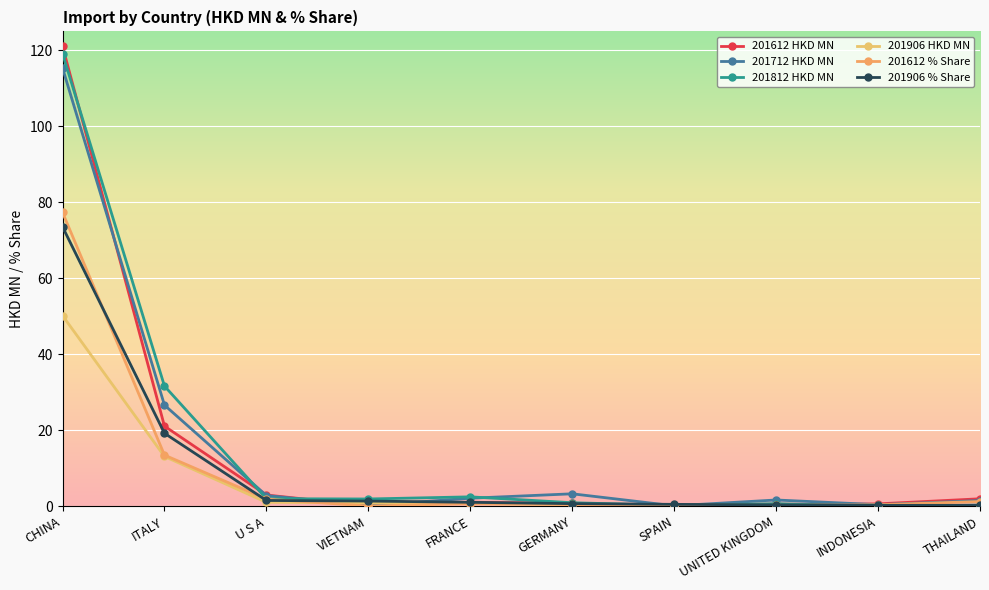

List the series in order of their peak value, lowest first.

201906 HKD MN, 201906 % Share, 201612 % Share, 201712 HKD MN, 201812 HKD MN, 201612 HKD MN